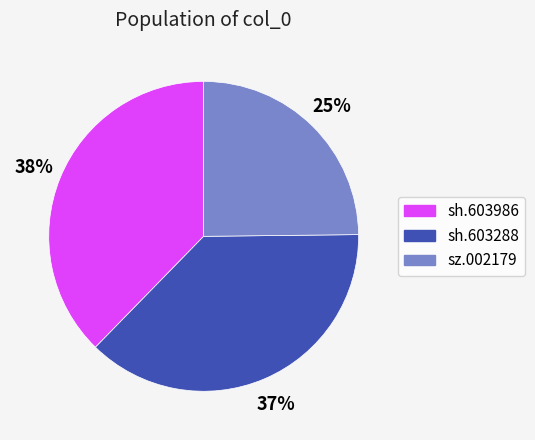

What is the ratio of the value at sh.603288 to the value at sh.603986?

1.0